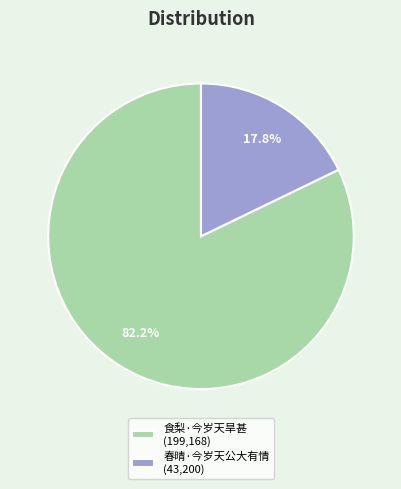

How many segments does this pie chart have?

2